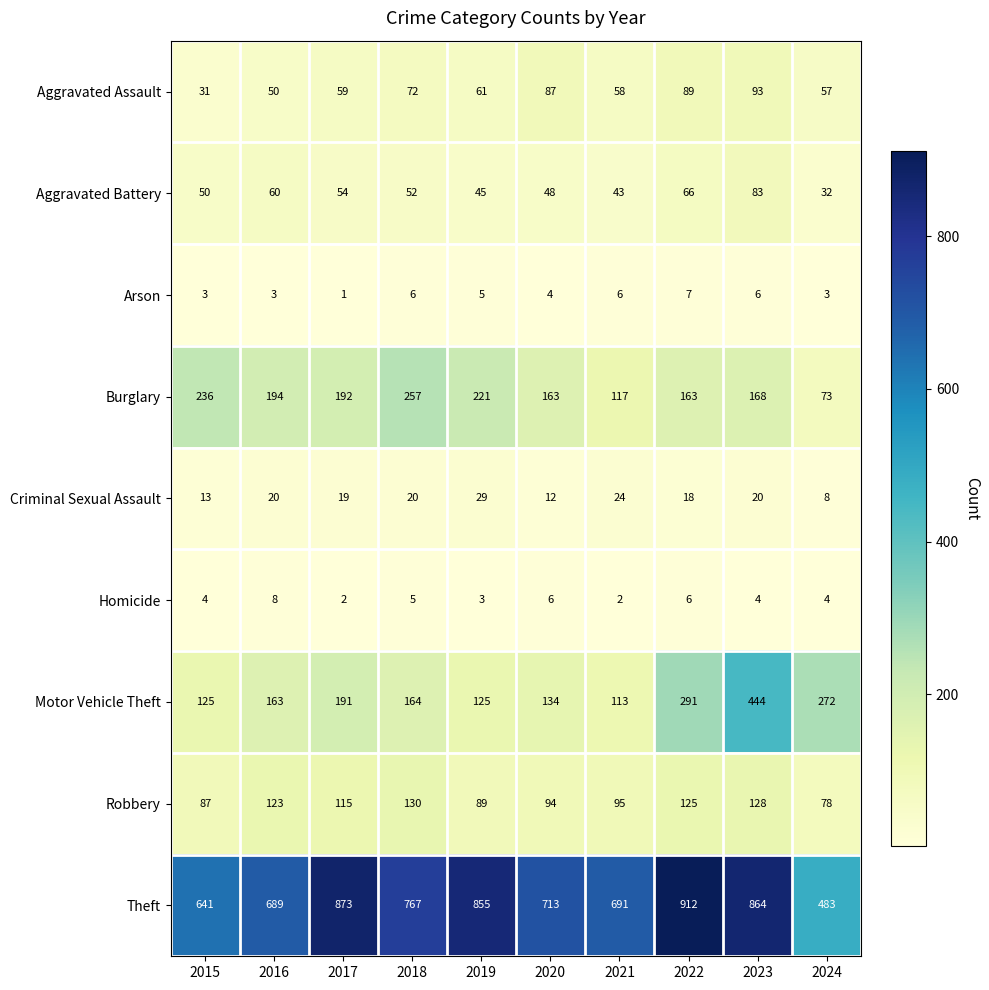

Is it true that Aggravated Assault equals 61 at 2019?

True